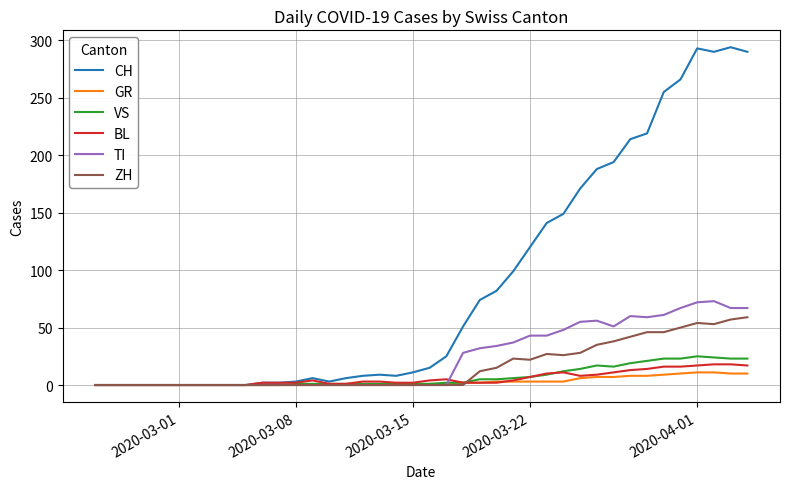

What is the maximum value for ZH?

59